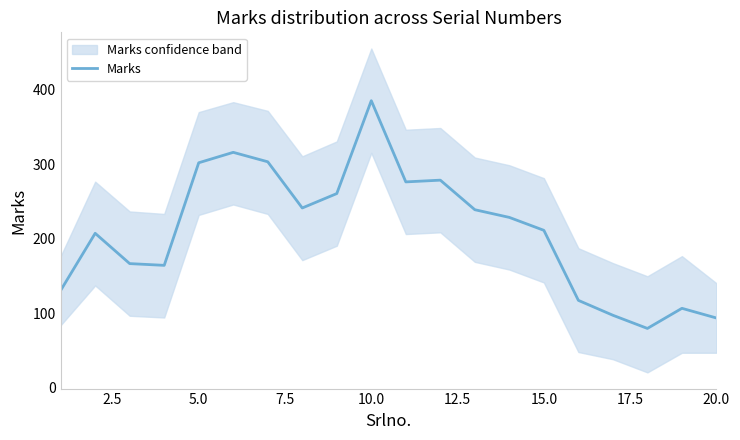

What is the minimum value for Marks?

79.7